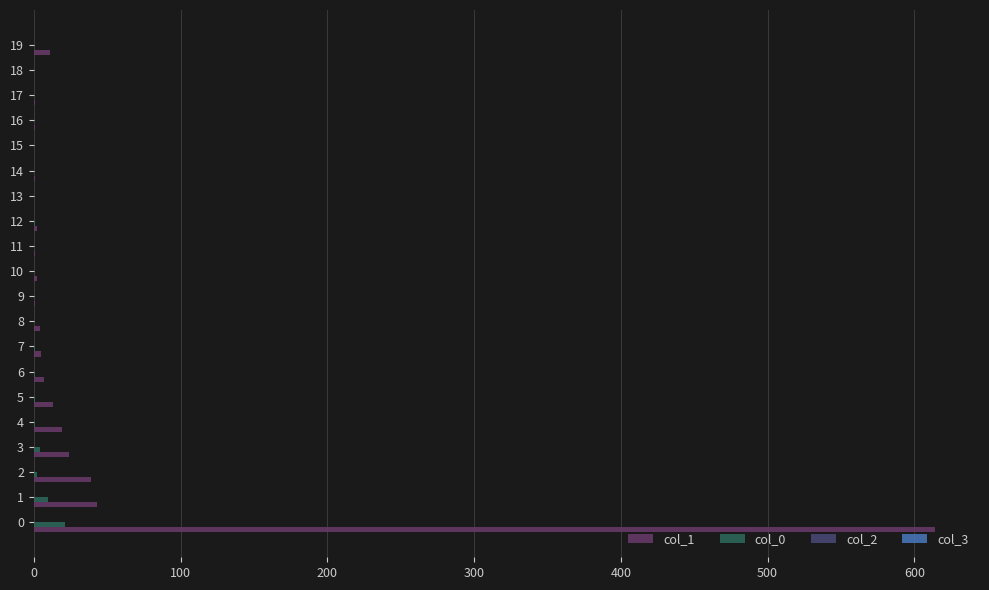

Rank the series by their maximum value, from highest to lowest.

col_1, col_0, col_2, col_3